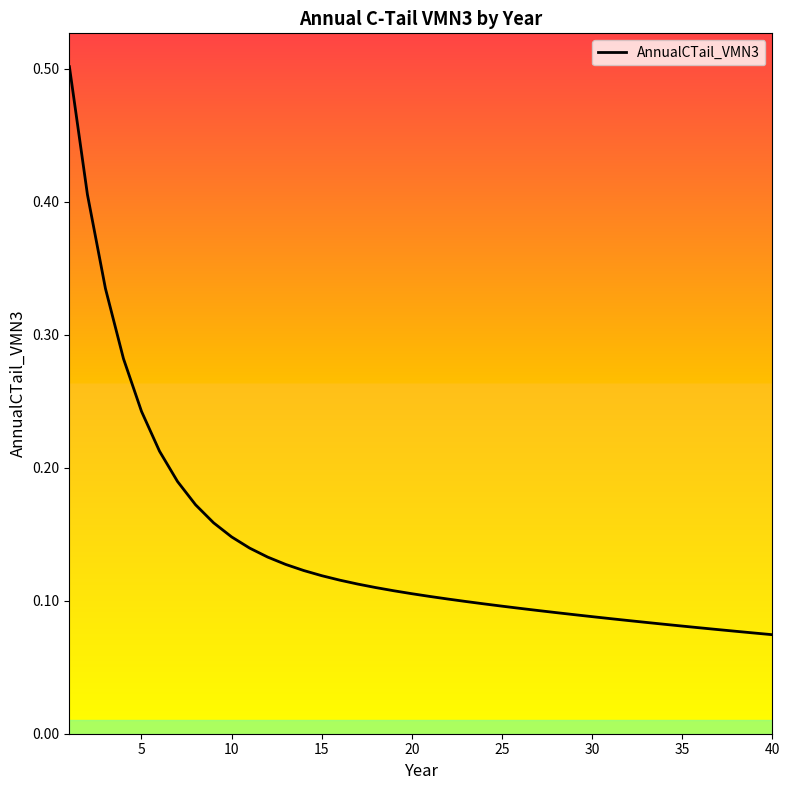

Which has a higher value, 15 or 24?

15